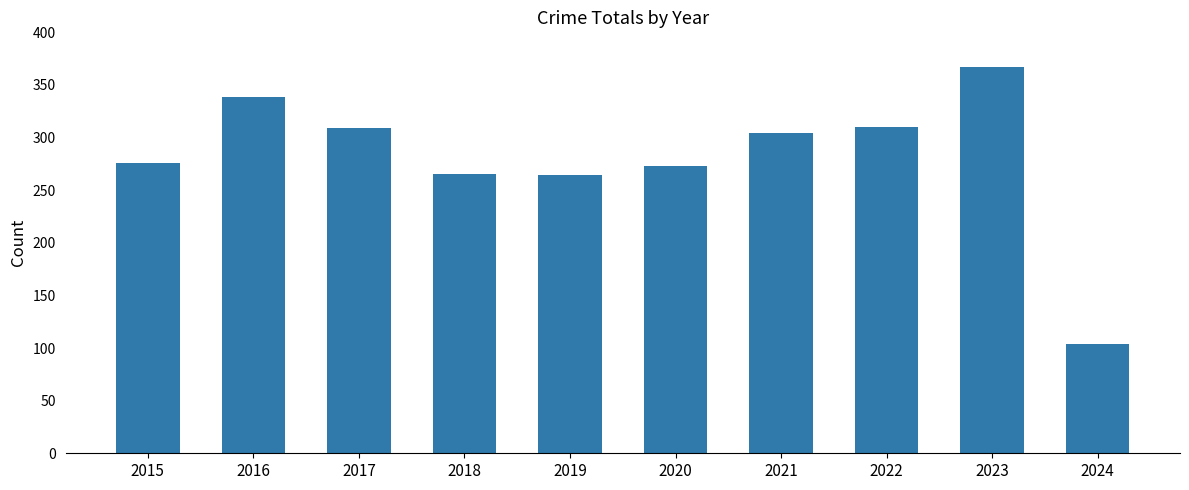

Is it true that the value at 2020 is 273?

True